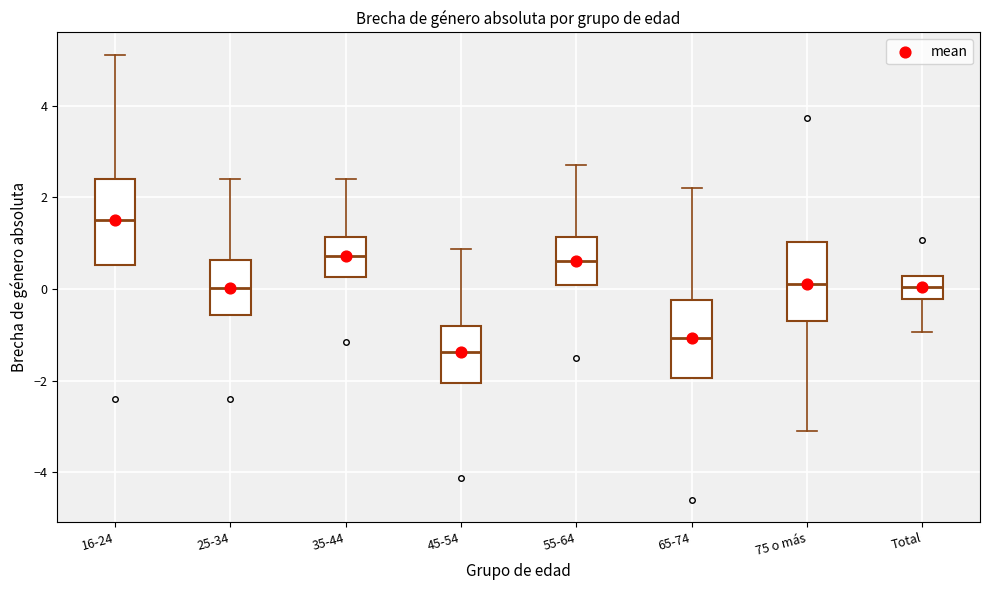

Which box has the highest median line?

16-24